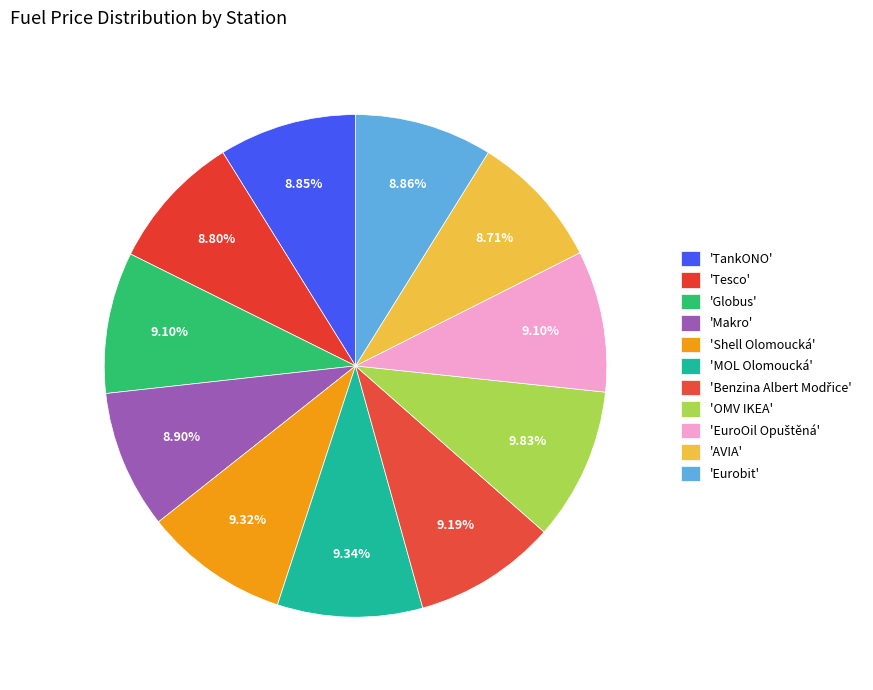

Count the number of slices in the pie.

11